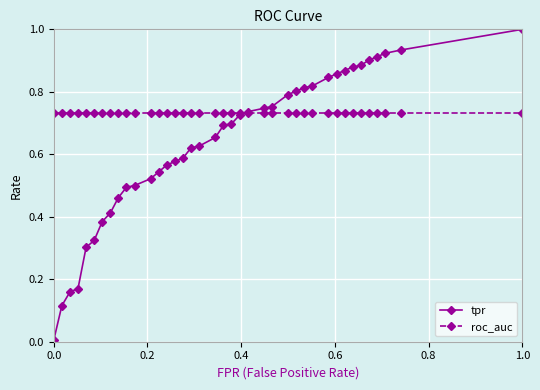

Which series ends up on top after the final intersection of tpr and roc_auc?

tpr